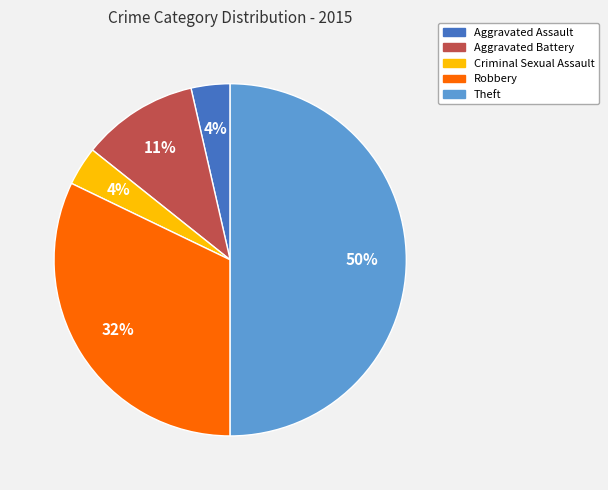

Combined, do Robbery and Theft account for over 50%?

Yes